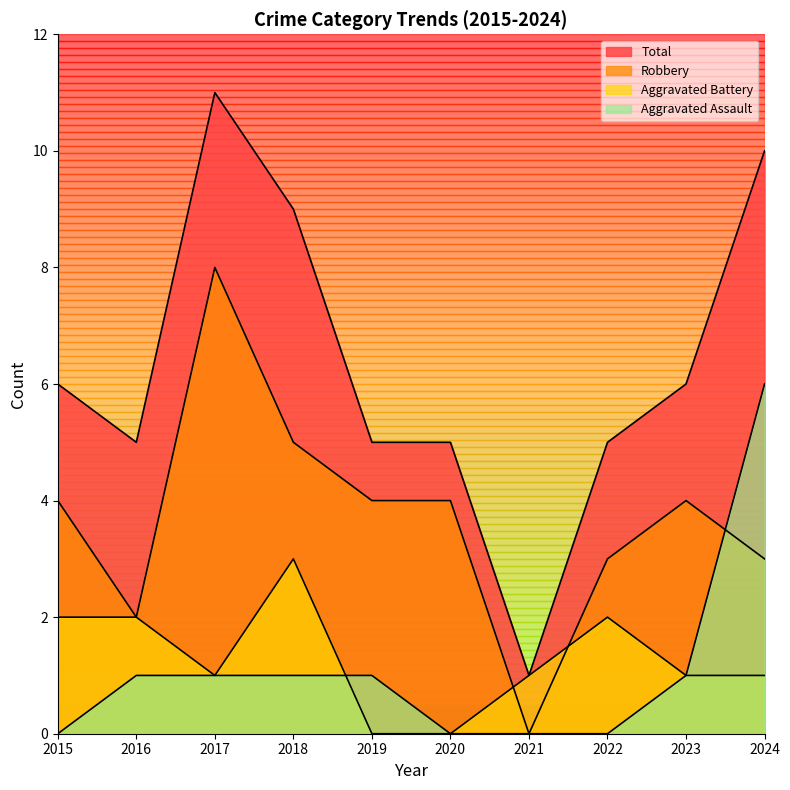

How many data points does each series have?

10